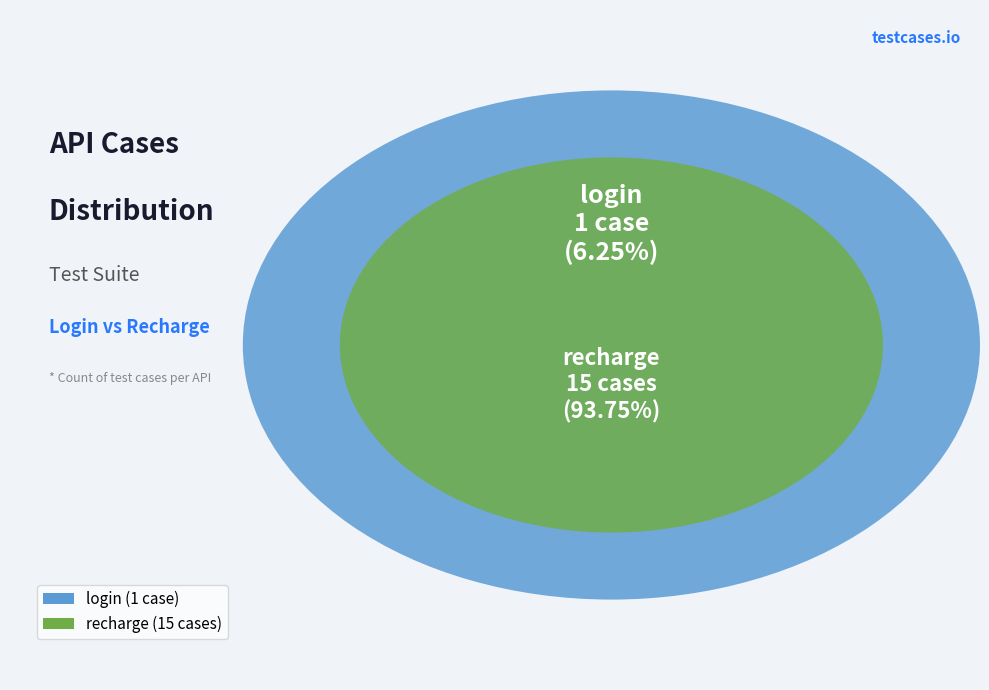

To the nearest percent, what is the difference between the largest and smallest slice percentages?

88%